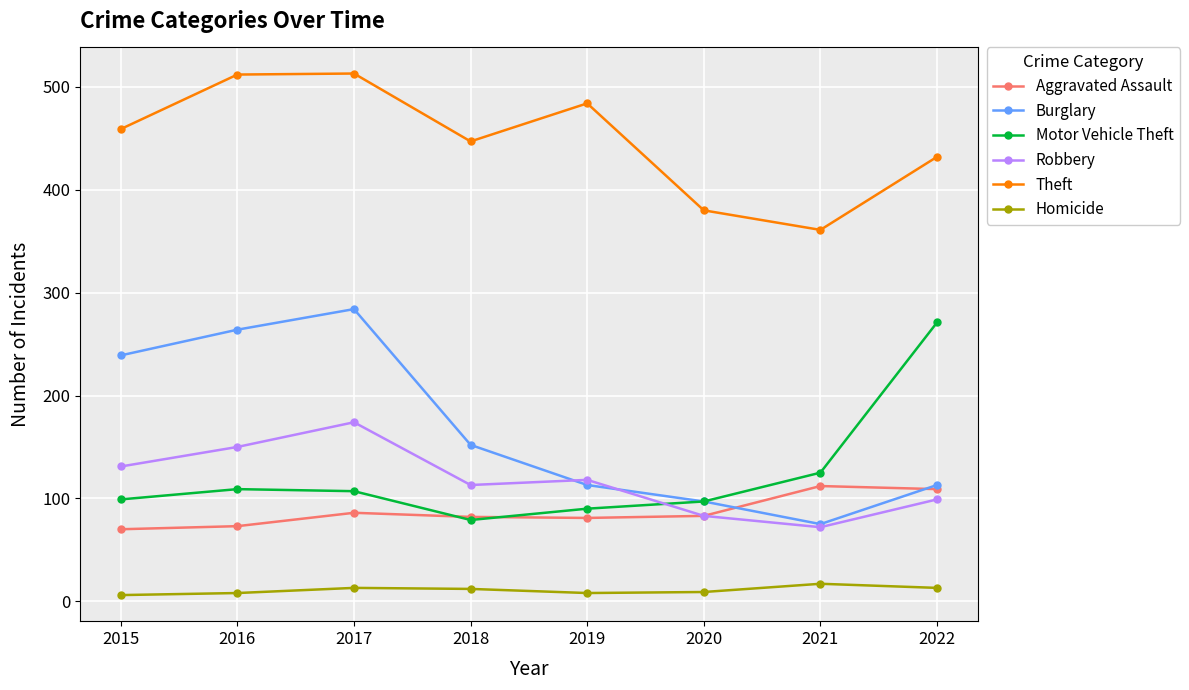

What is the sum of all Burglary values?

1337